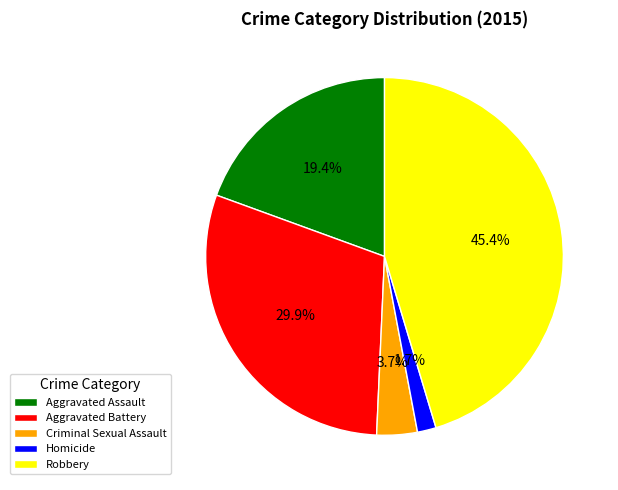

Count the number of slices in the pie.

5